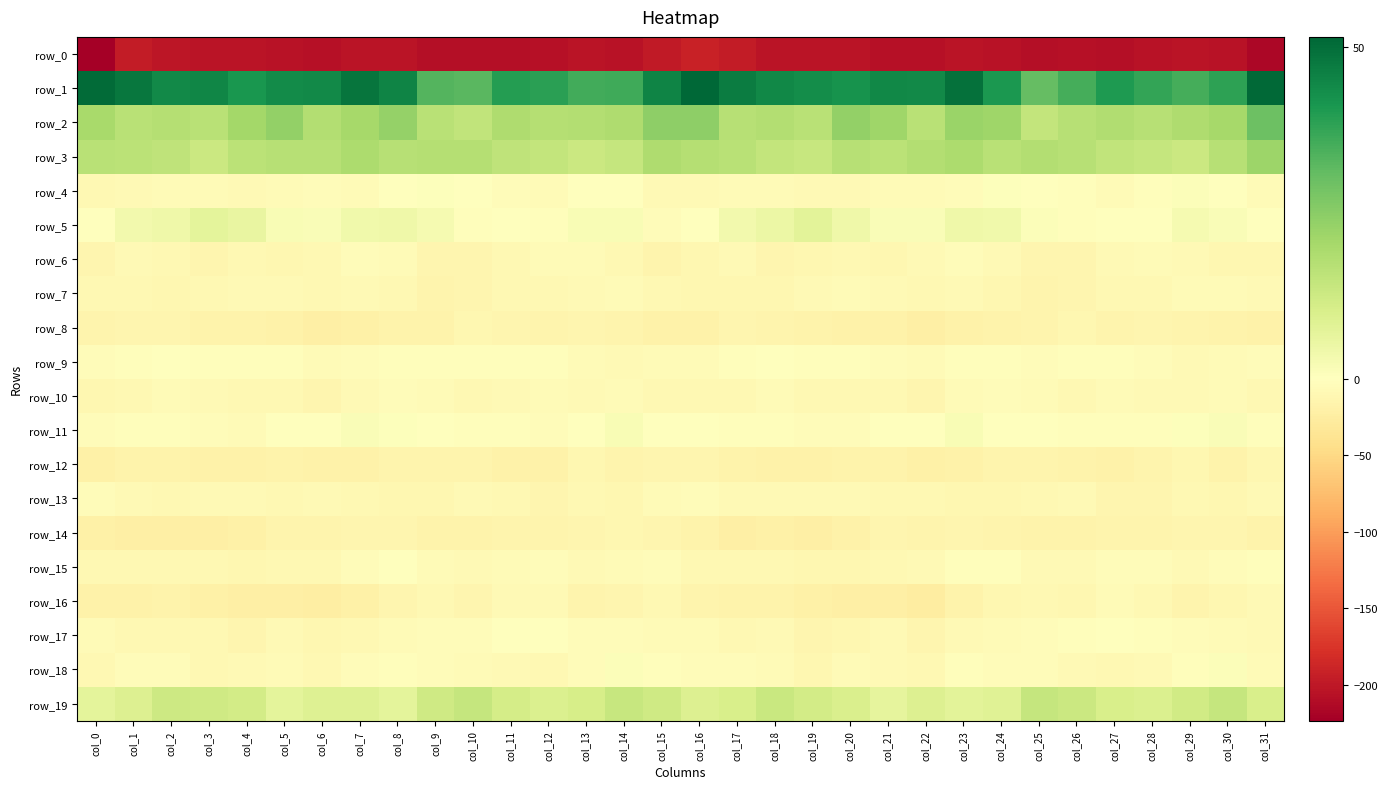

Which series has the widest spread of values?

row_0